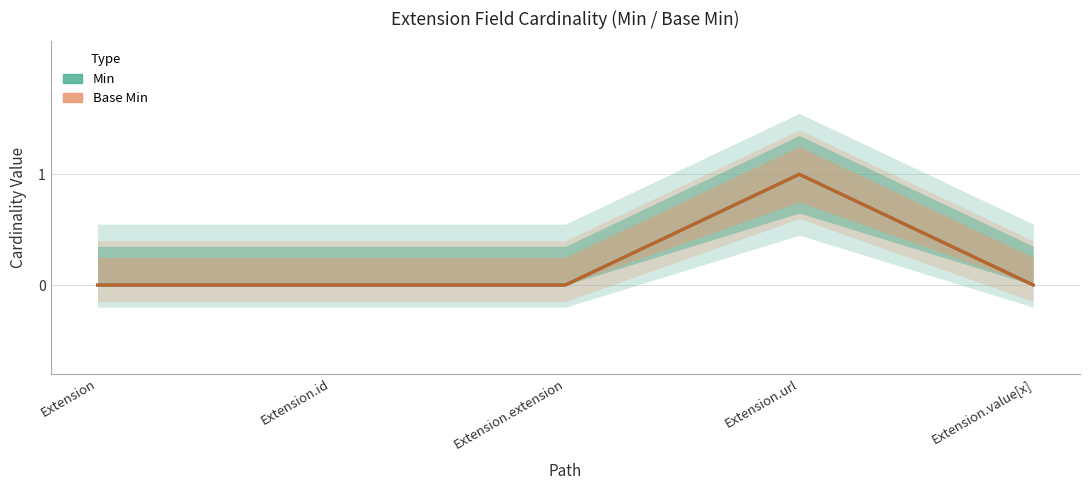

Count the number of data series in this chart.

2